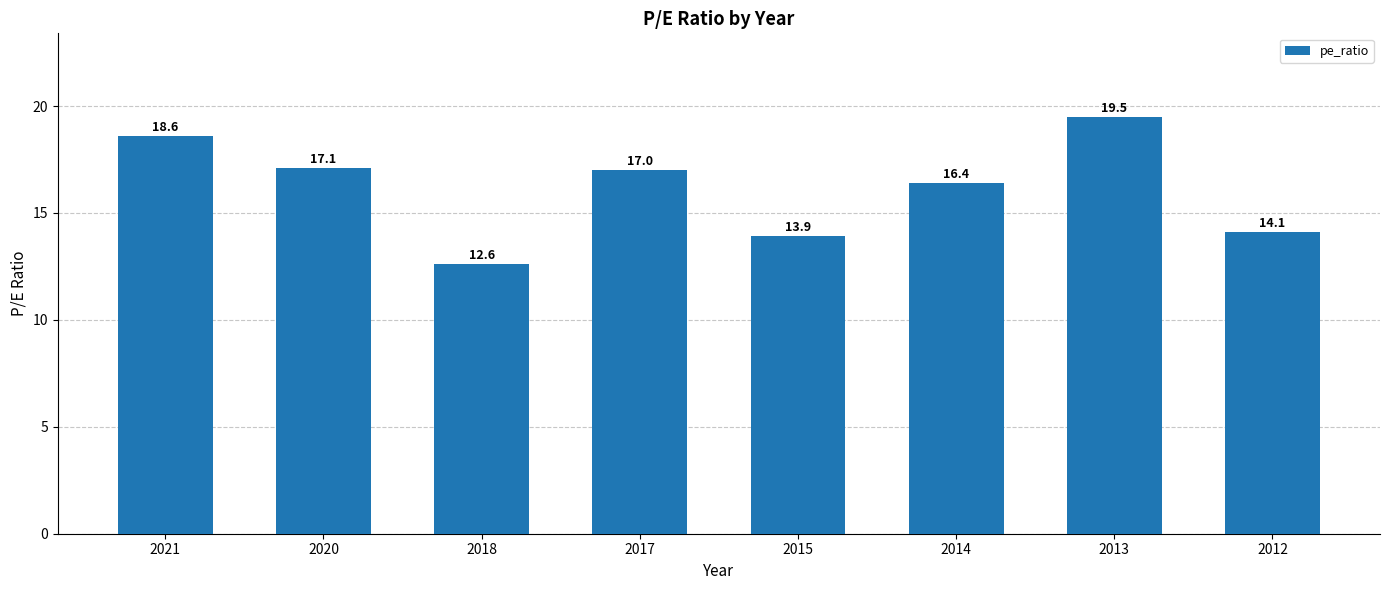

The chart shows a value of 14.1 at 2012. True or false?

True